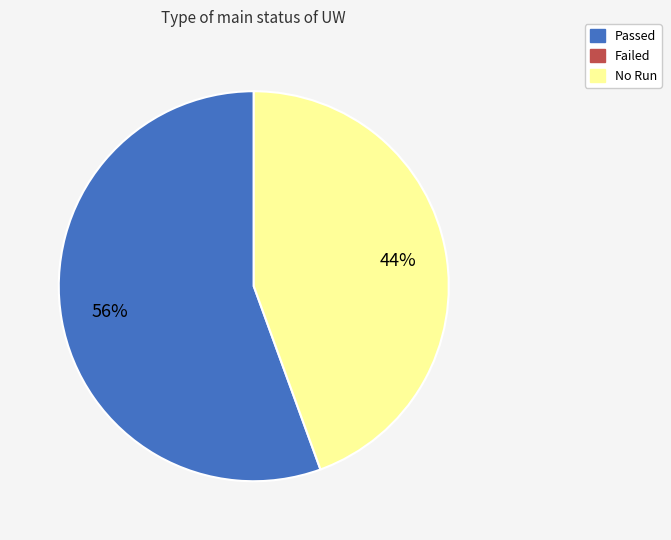

Is there a majority slice in this chart?

Yes